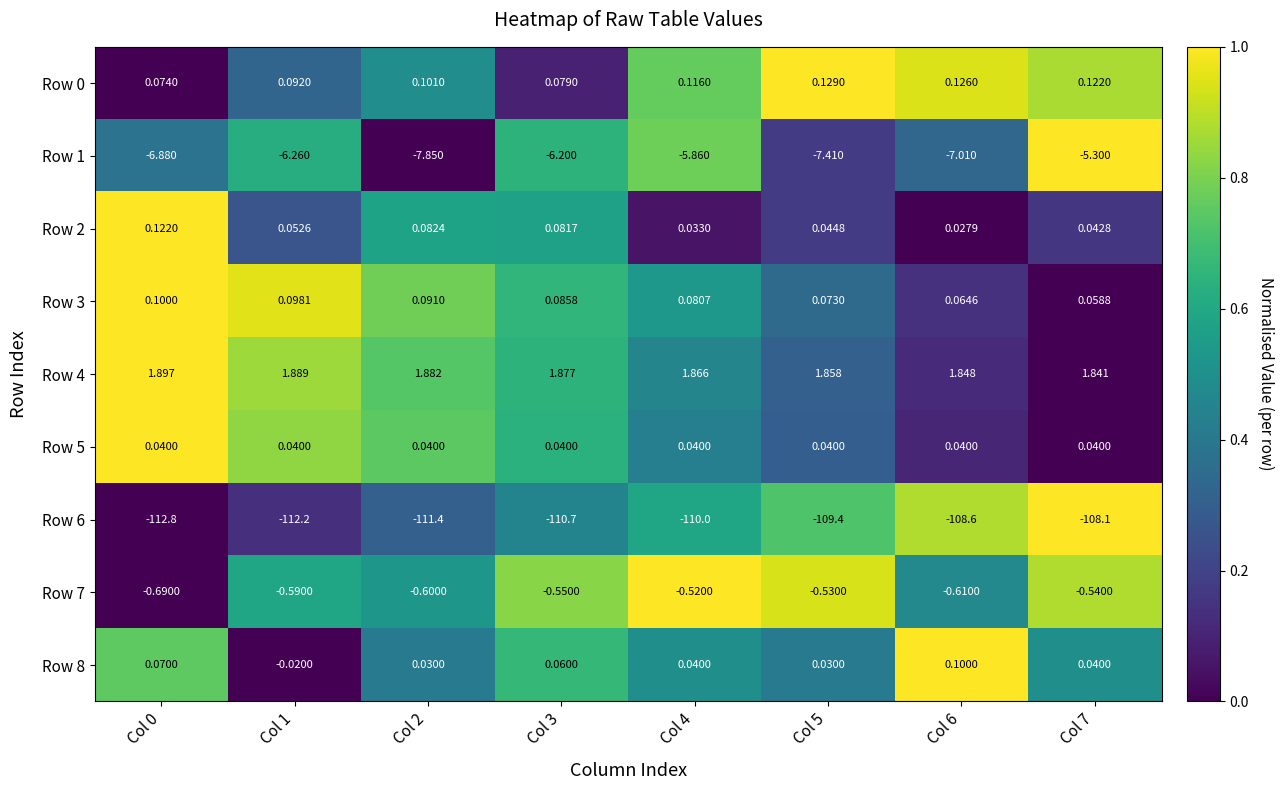

Is the value of Row 8 at Col 0 greater than the value of Row 7 at Col 1?

Yes